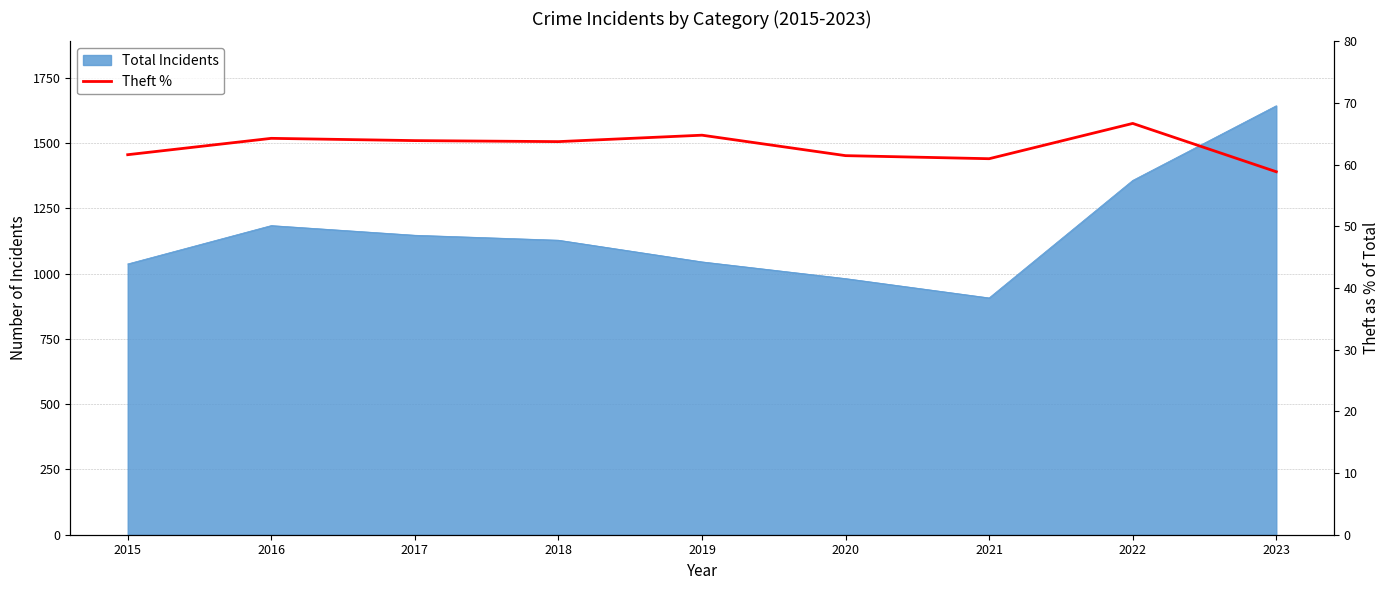

At which category does the data reach its first local peak?

2016